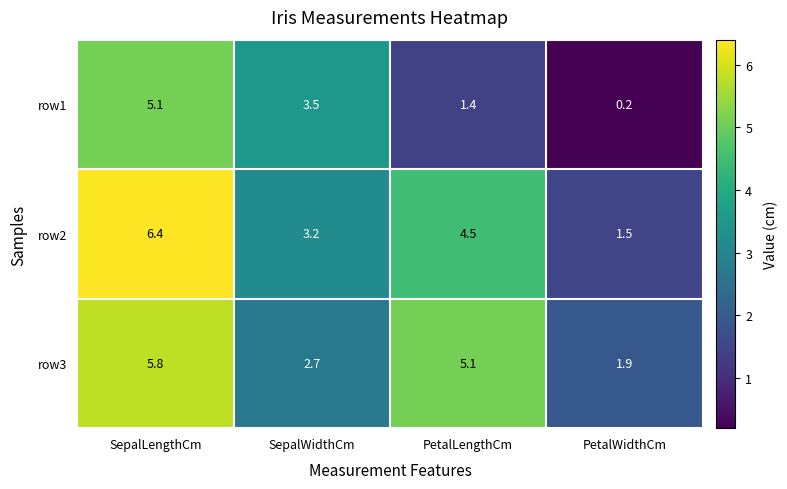

Between SepalWidthCm and PetalLengthCm, which series saw the biggest shift?

row3